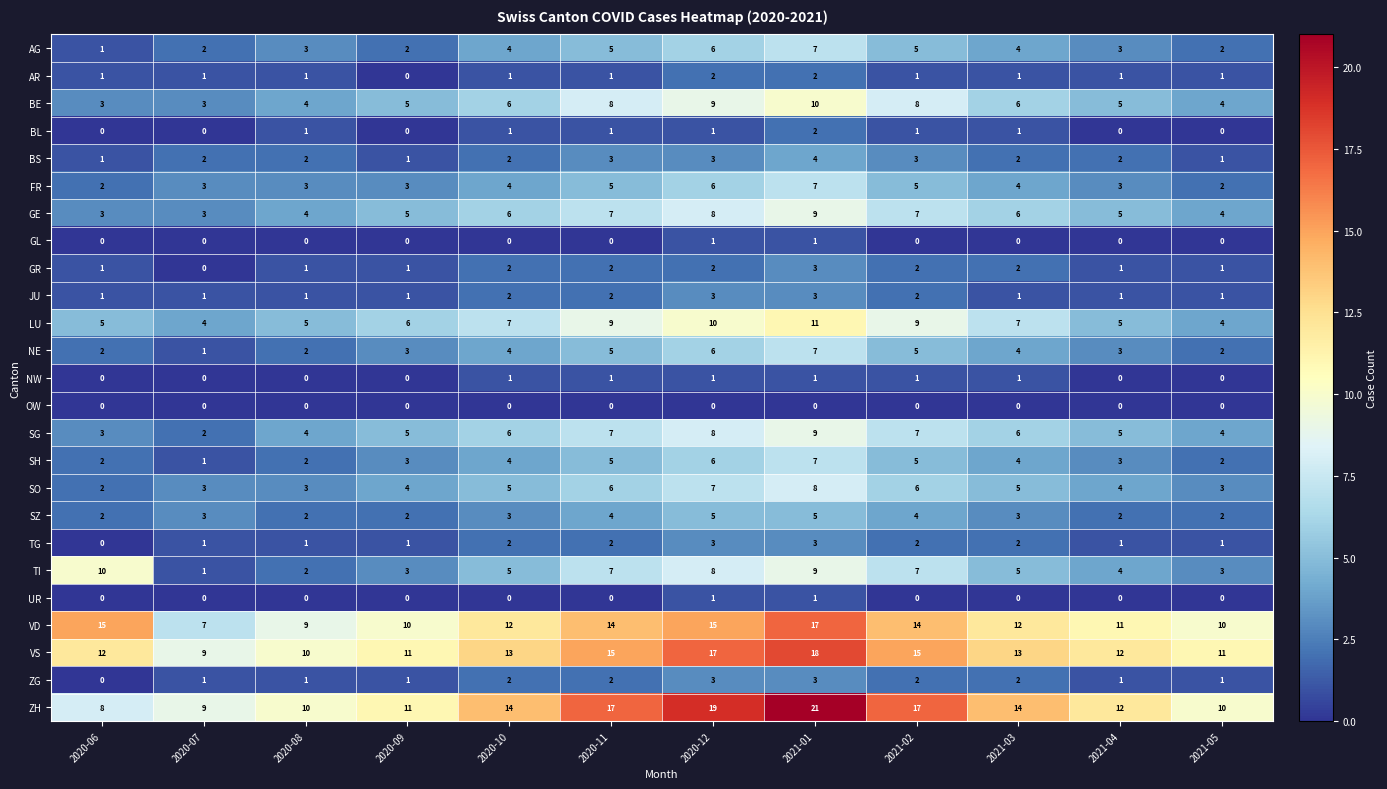

The SH series shows 4 at 2020-10. True or false?

True